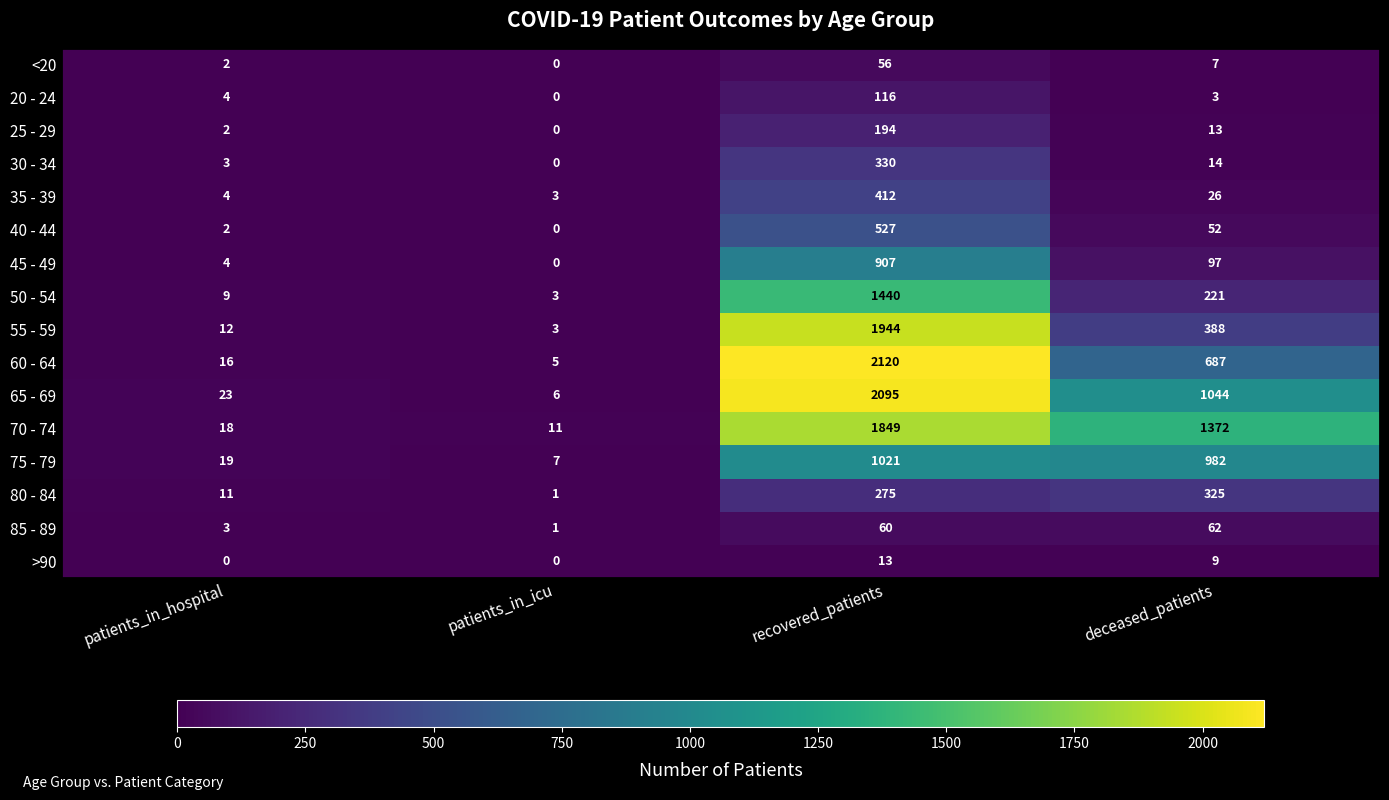

Is it true that 45 - 49 equals 1627 at recovered_patients?

False